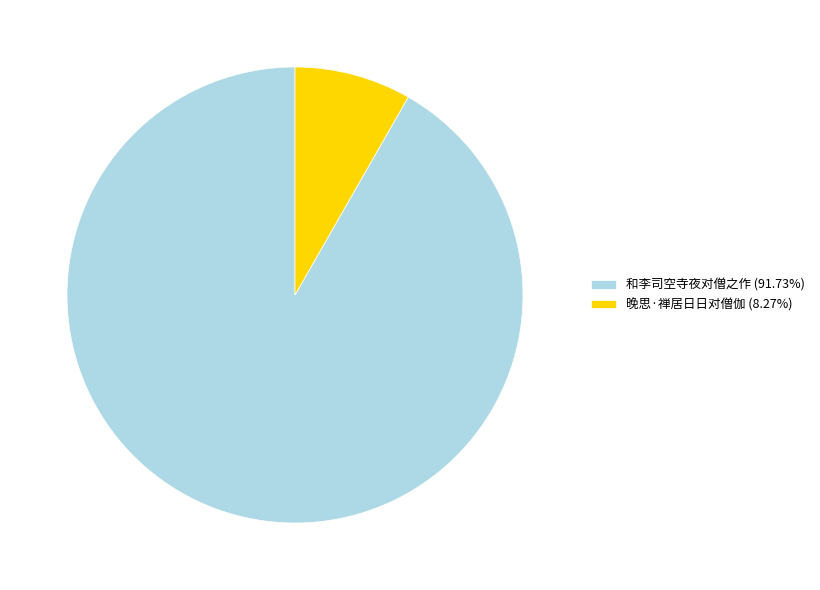

Combined, do 和李司空寺夜对僧之作 and 晚思·禅居日日对僧伽 account for over 50%?

Yes